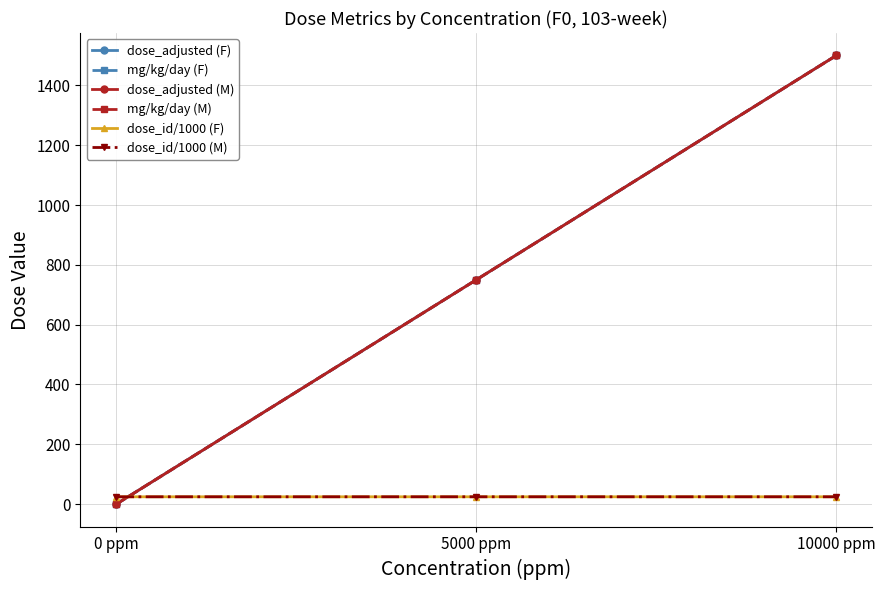

What is the difference between the highest and lowest values at 10000 ppm?

1475.5